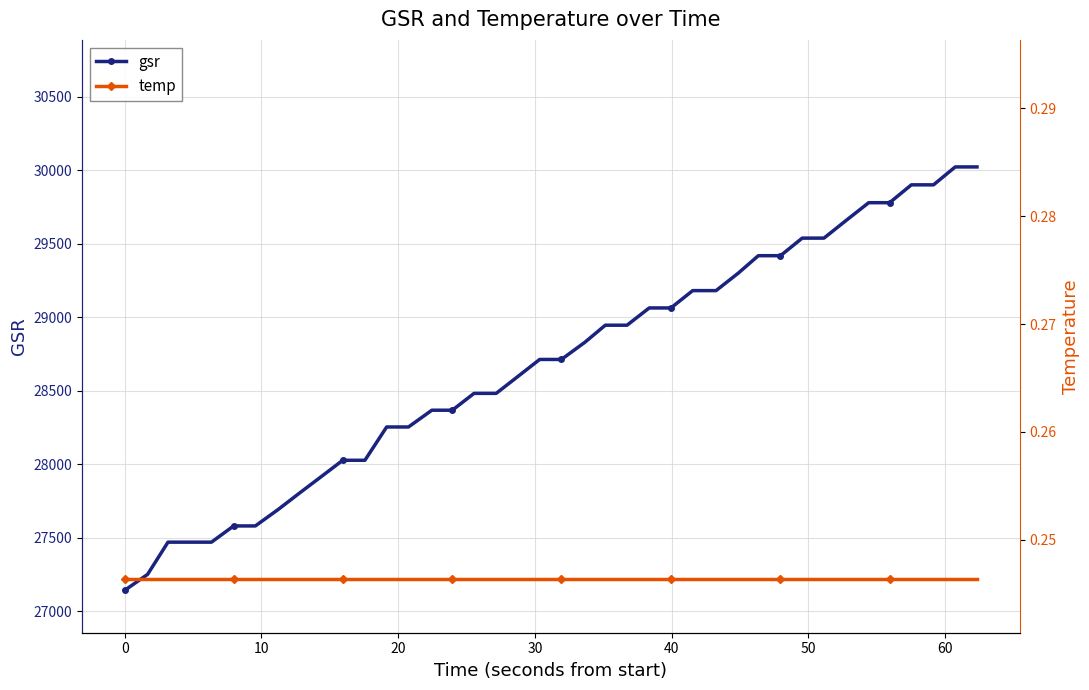

What is the value of the gsr point at the 37th from the left?

29900.2